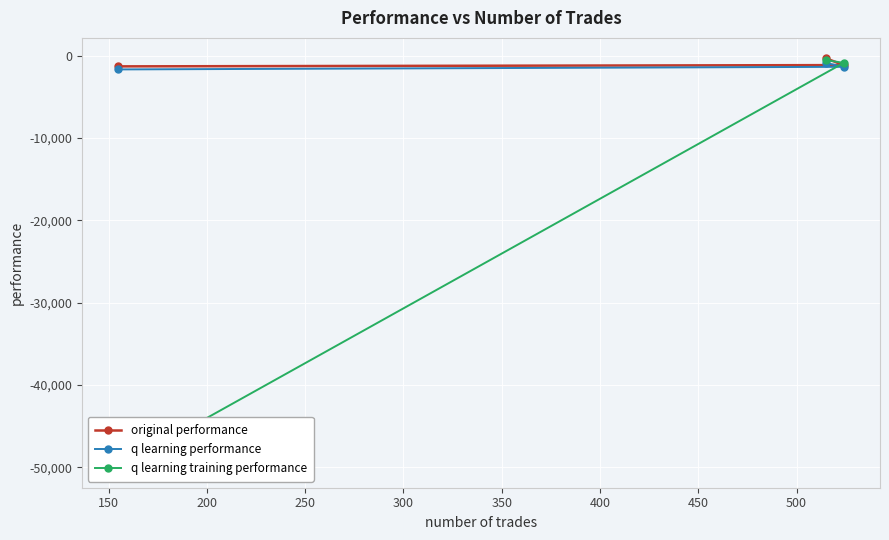

How many data points in original performance are less than -1165?

2